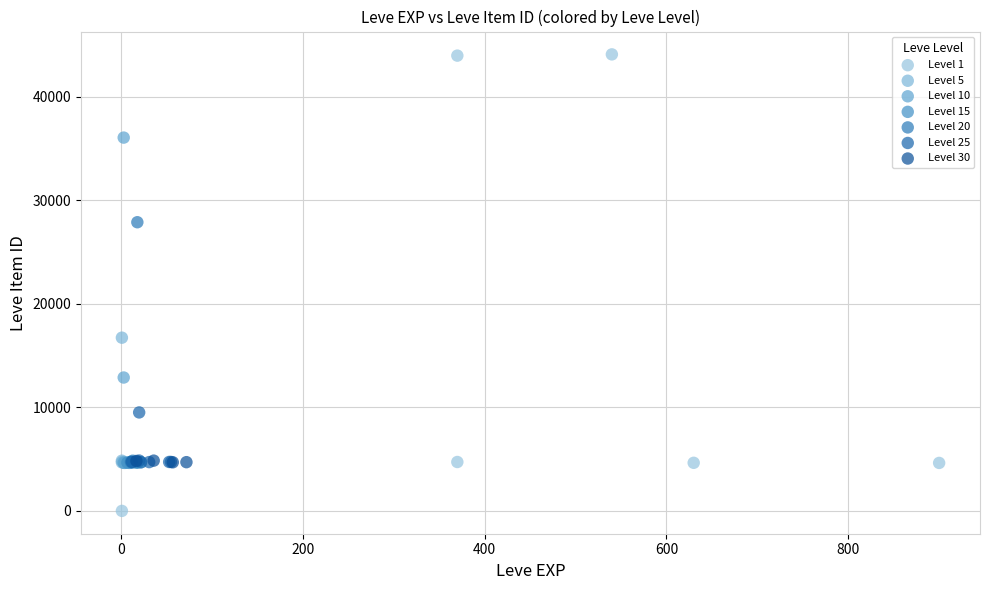

What Y value in the scatter plot is closest to 22050?

16734